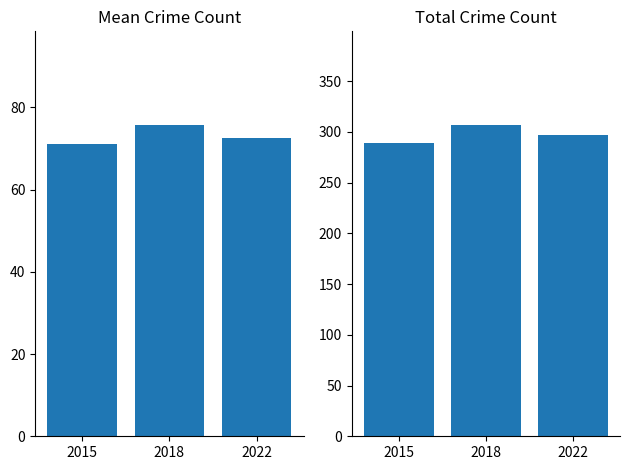

Reading left to right, transcribe all the data shown in this chart.

Mean Crime Count: 71.0	75.8	72.5
Total Crime: 289.0	307.0	297.0